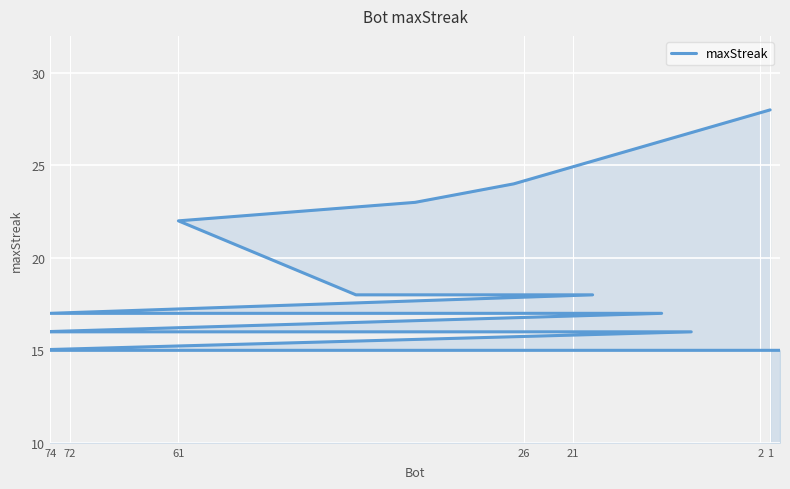

True or false: the data has more than 0 interior local peaks.

False